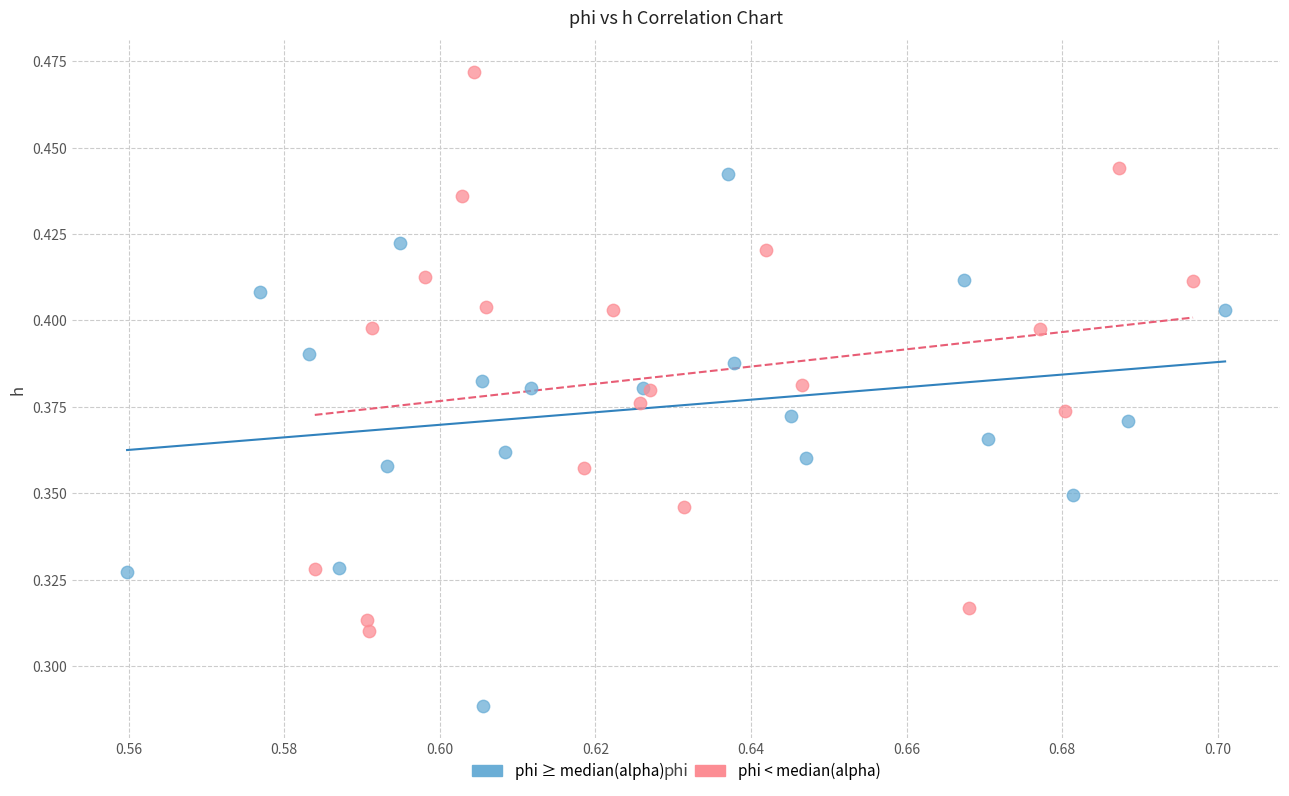

What are all the series names shown in the legend?

phi ≥ median(alpha), phi < median(alpha)